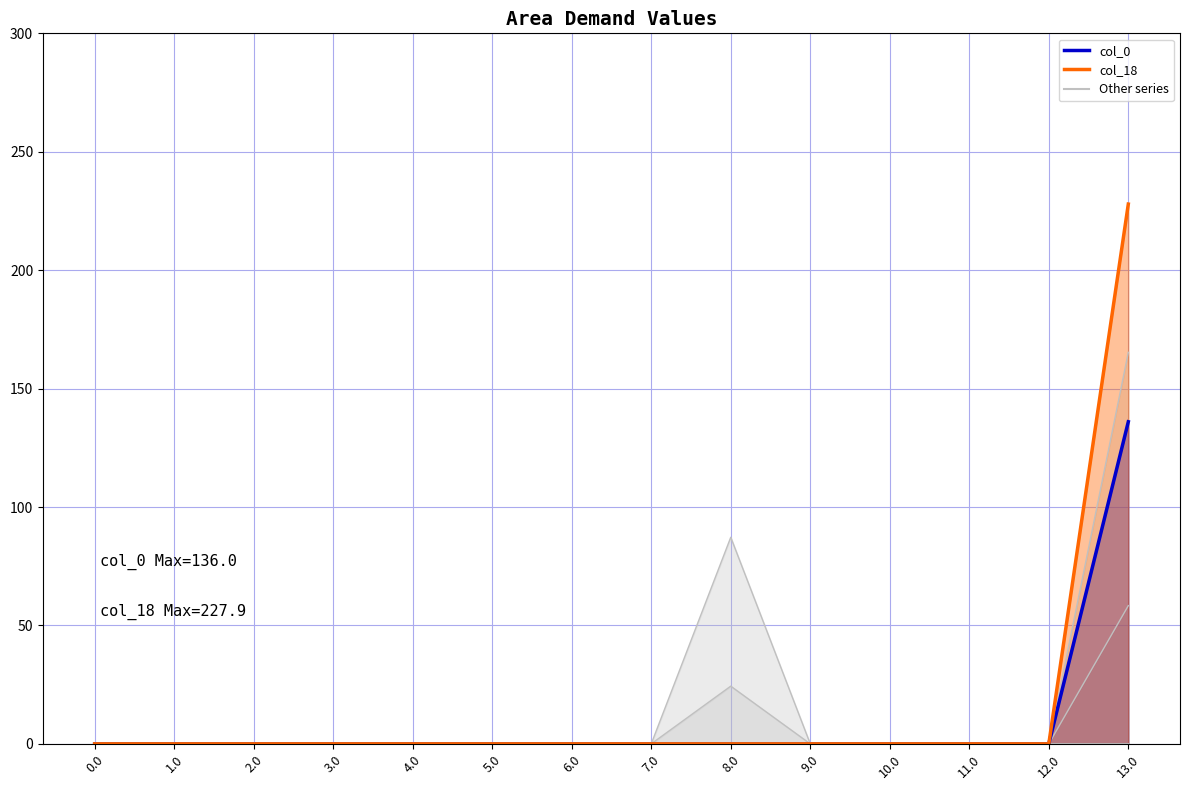

How many lines are shown in the chart?

5